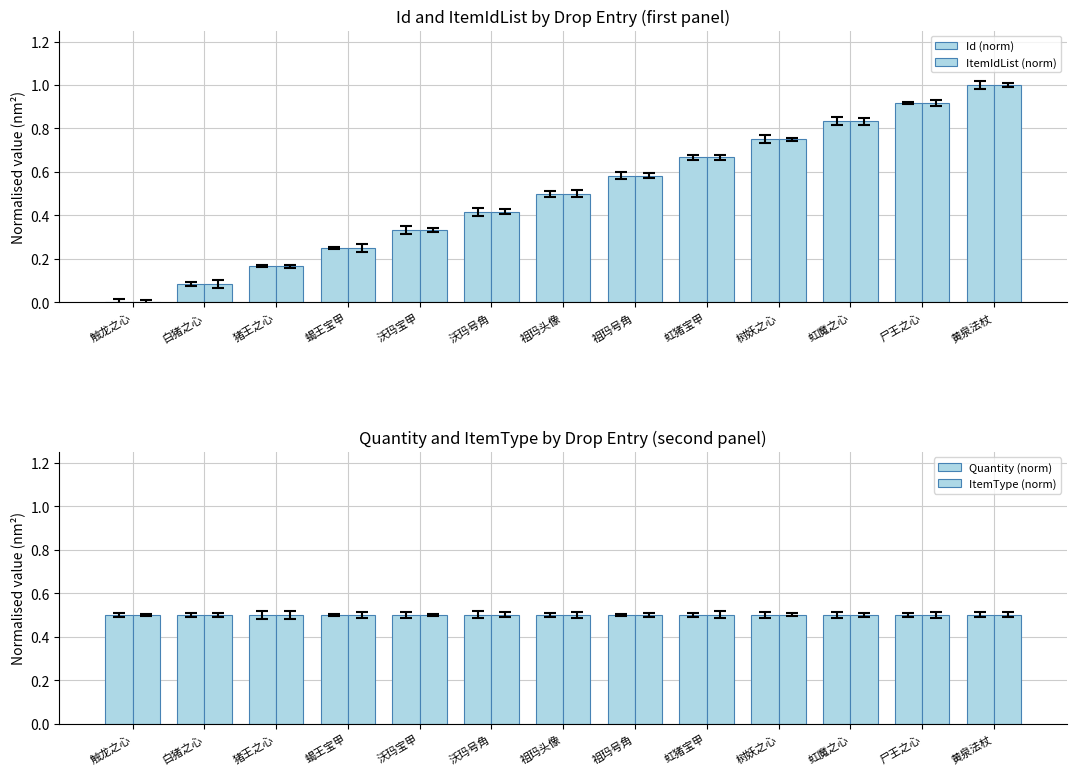

Reading left to right, what are all the values shown in this chart?

Id (norm): 0.0	0.1	0.2	0.2	0.3	0.4	0.5	0.6	0.7	0.8	0.8	0.9	1.0
ItemIdList (norm): 0.0	0.1	0.2	0.2	0.3	0.4	0.5	0.6	0.7	0.8	0.8	0.9	1.0
Quantity (norm): 0.5	0.5	0.5	0.5	0.5	0.5	0.5	0.5	0.5	0.5	0.5	0.5	0.5
ItemType (norm): 0.5	0.5	0.5	0.5	0.5	0.5	0.5	0.5	0.5	0.5	0.5	0.5	0.5